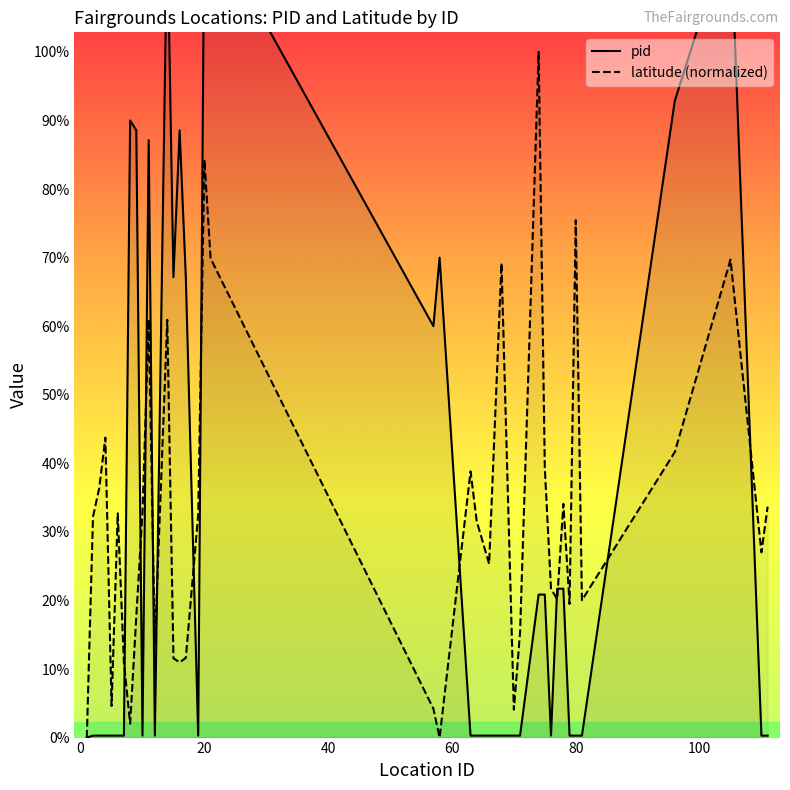

Rank the series by their maximum value, from highest to lowest.

pid, latitude (normalized)